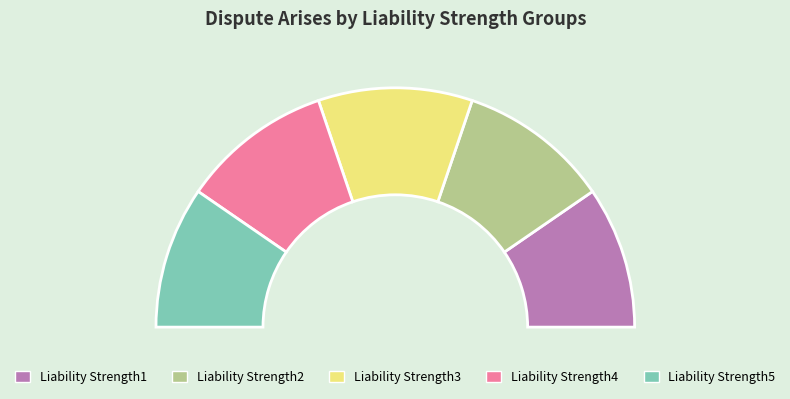

What percentage do Liability Strength2 and Liability Strength4 together represent?

40.8%